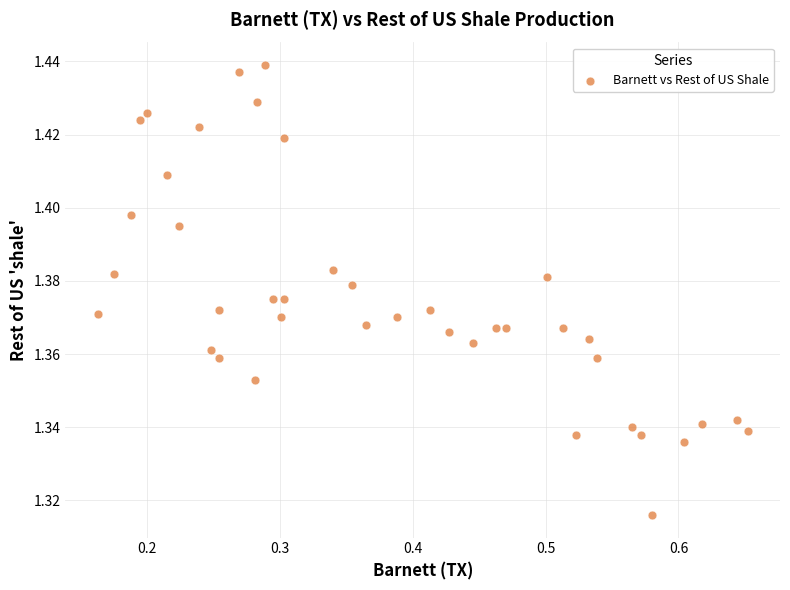

How many points are shown in the scatter plot?

40